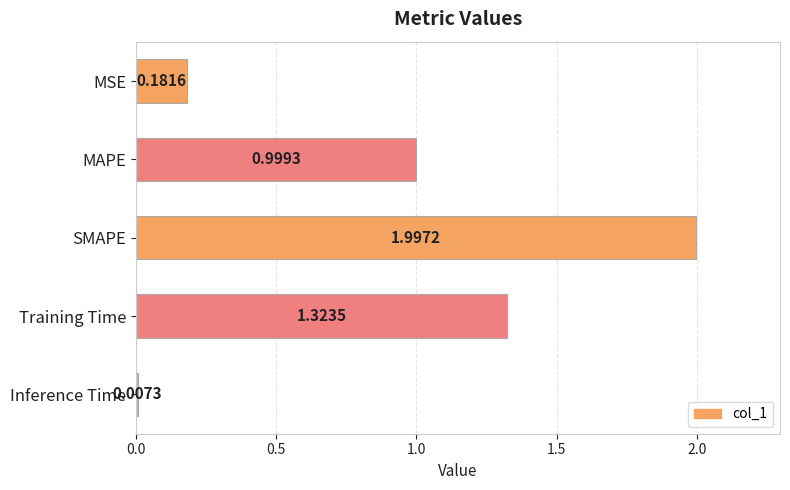

At which label is the value closest to 1?

MAPE